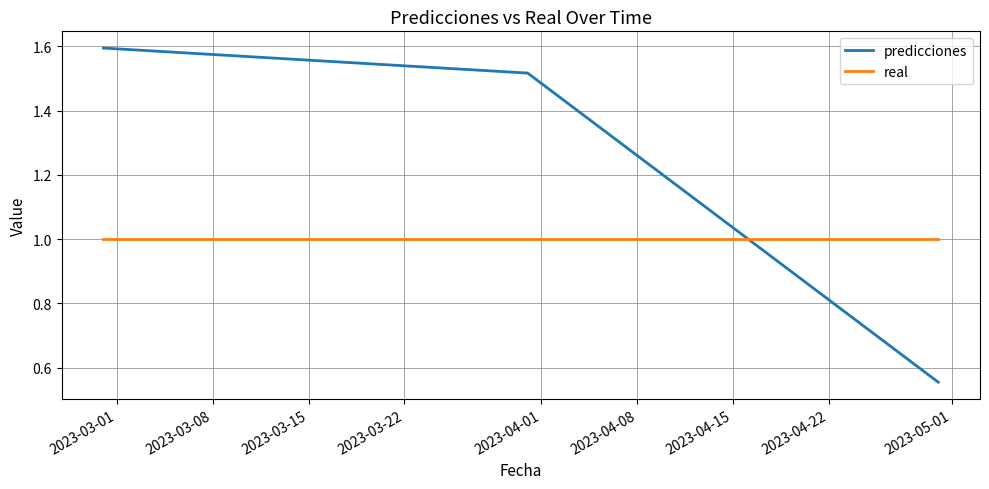

At how many categories does at least one series exceed 0?

3